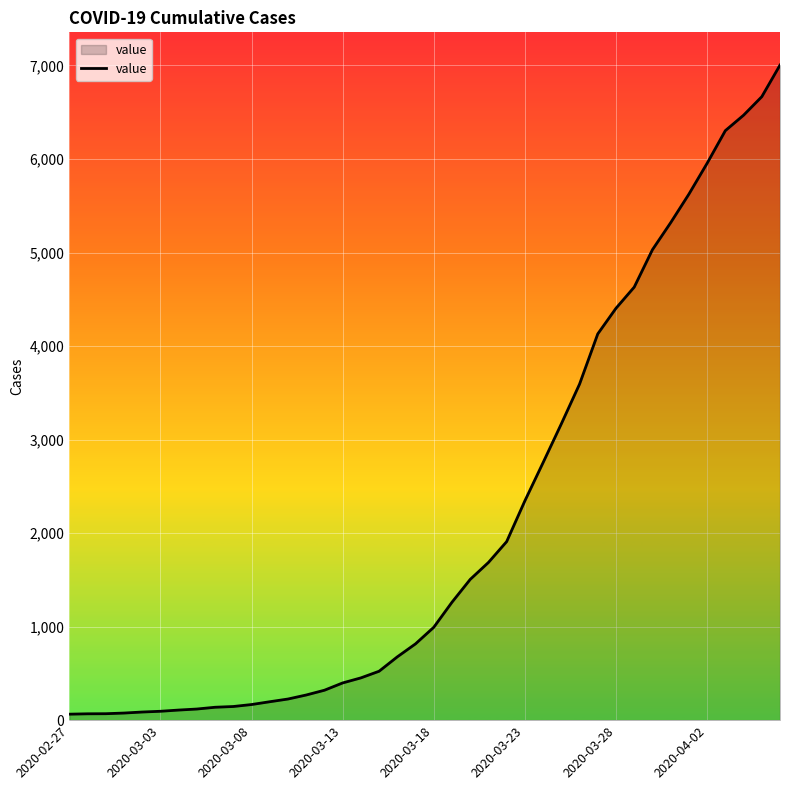

What is the maximum value shown in the chart?

7004